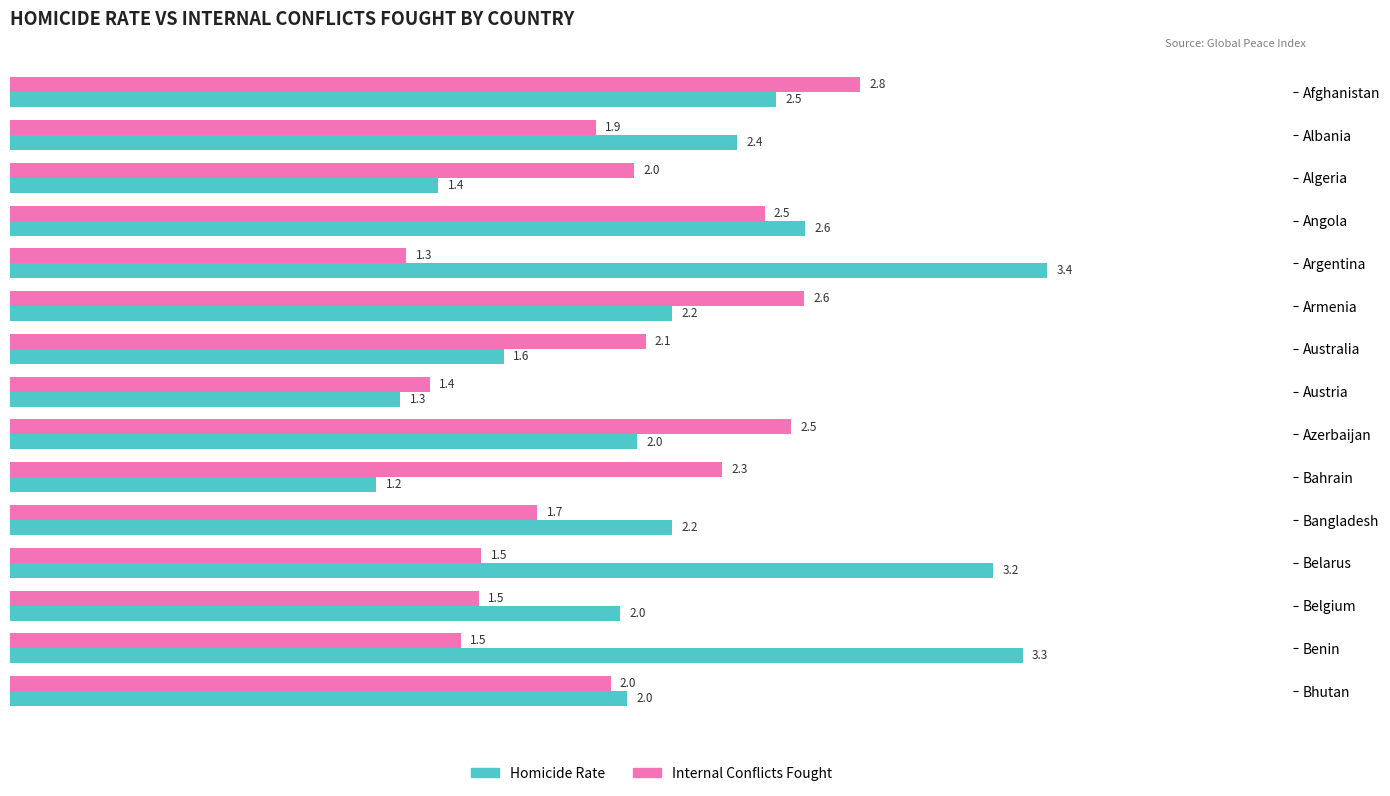

Which series has the widest spread of values?

Homicide Rate